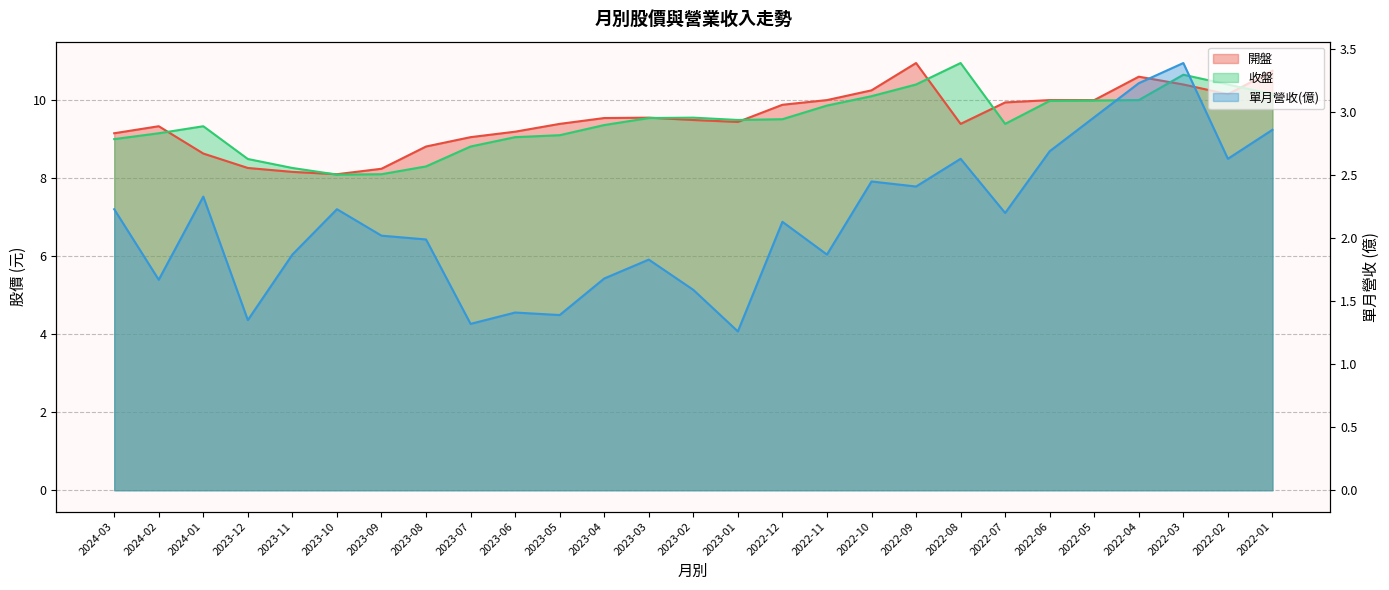

At which category is the sum across all series the highest?

2022-03